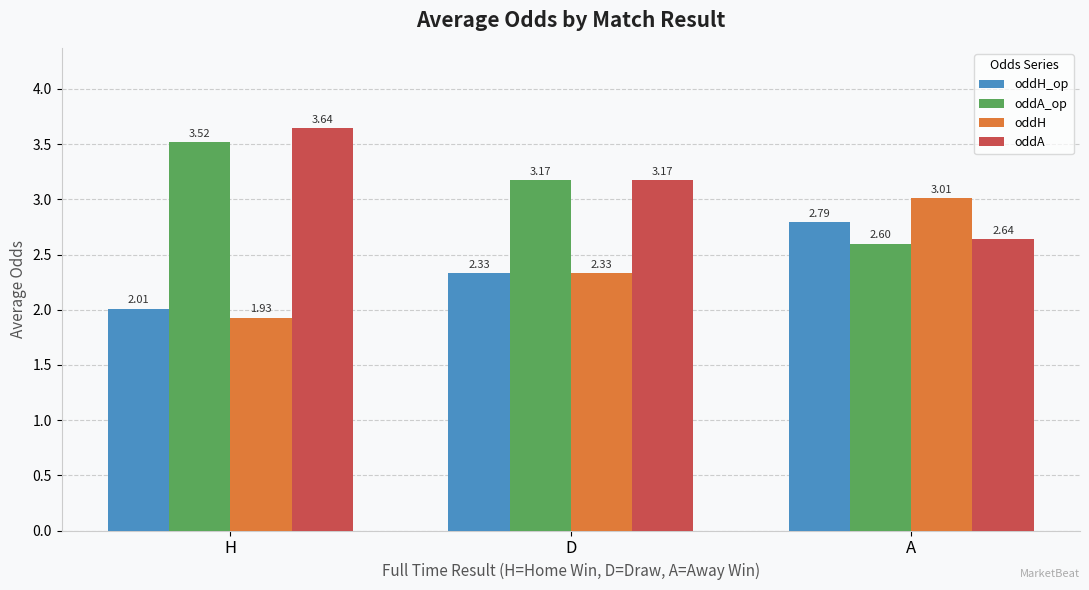

At which label does oddA reach its peak?

H